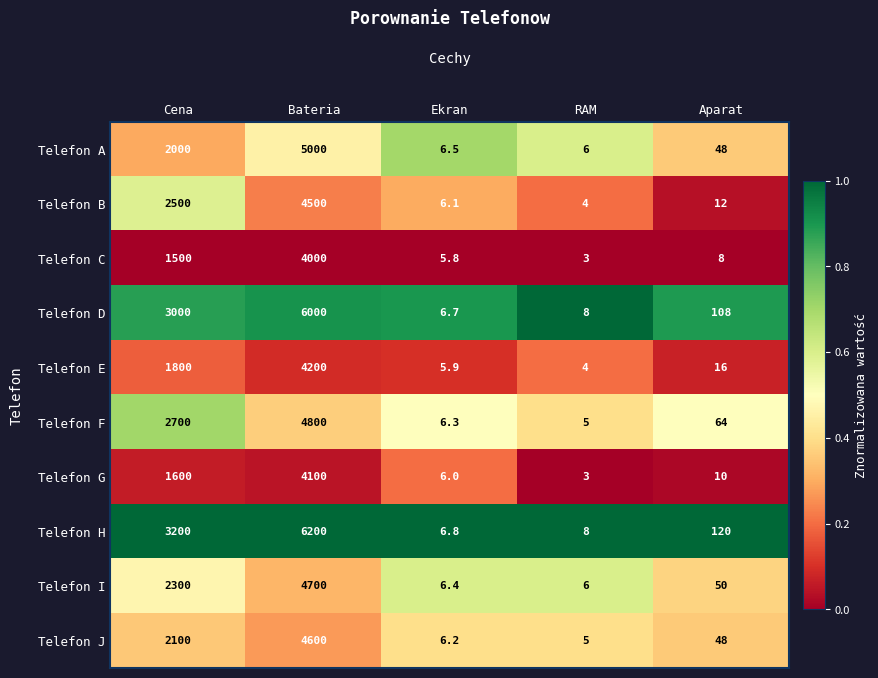

What is the sum of the Telefon E values at Cena and Aparat?

1816.0